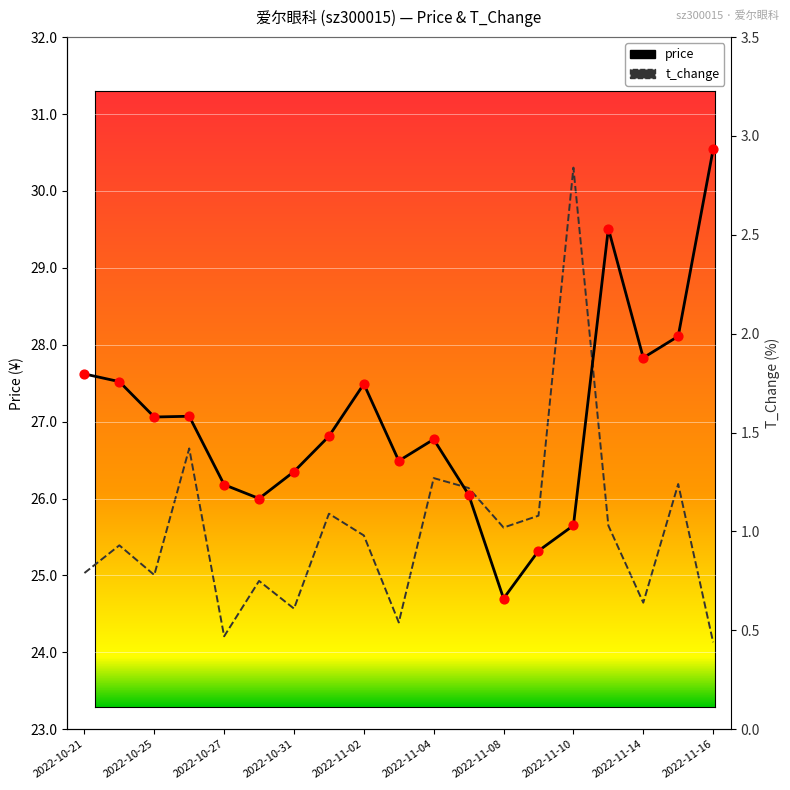

Which series reaches the minimum Y coordinate?

t_change